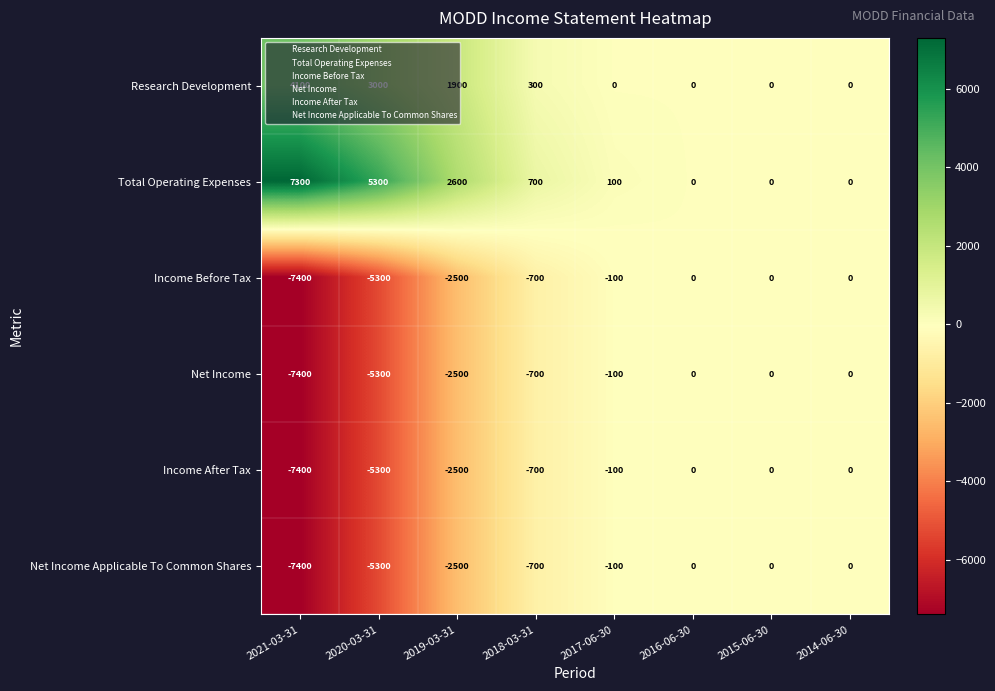

True or false: Research Development has a value of 1195 at 2019-03-31.

False